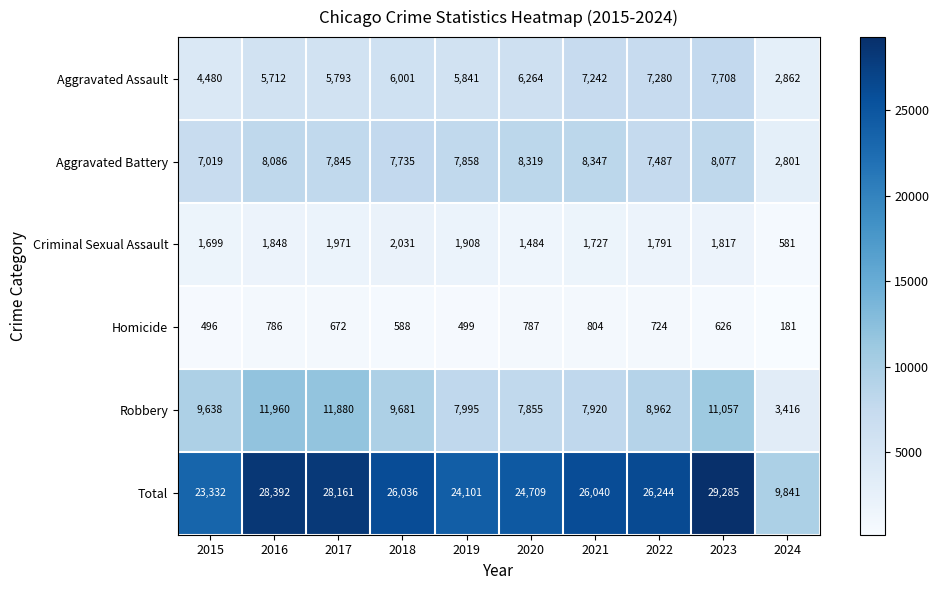

How many series are shown in this chart?

6